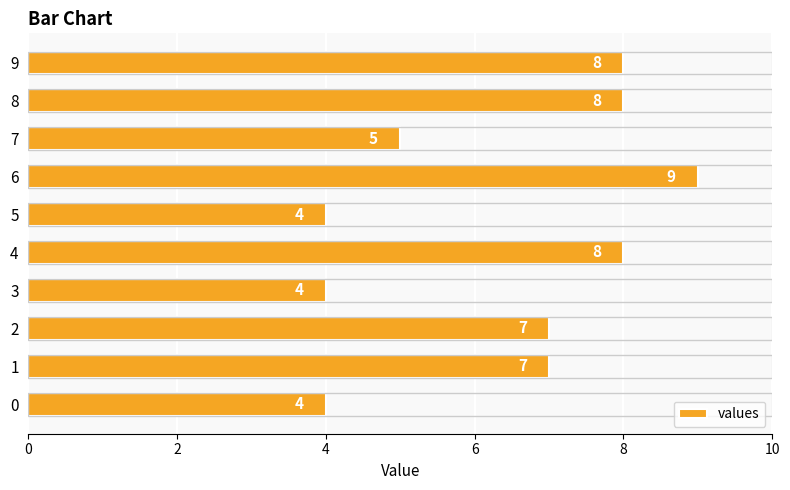

Is it true that the value at 9 is 13?

False